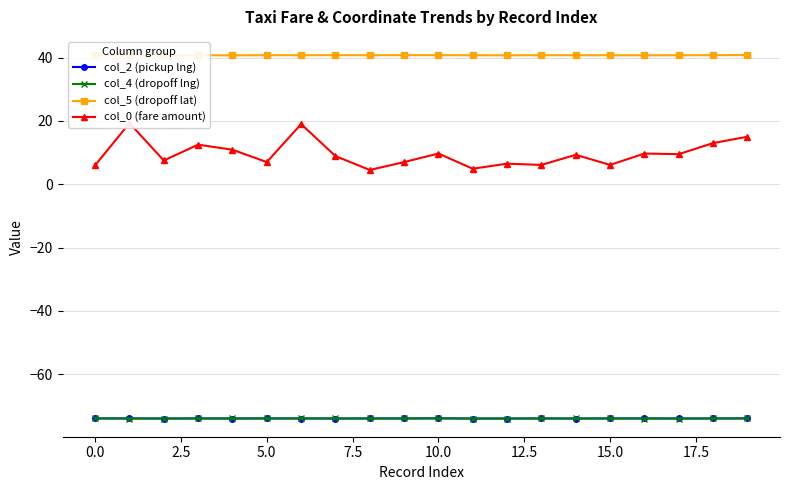

What is the highest value of the col_2 (pickup lng) series?

-73.9